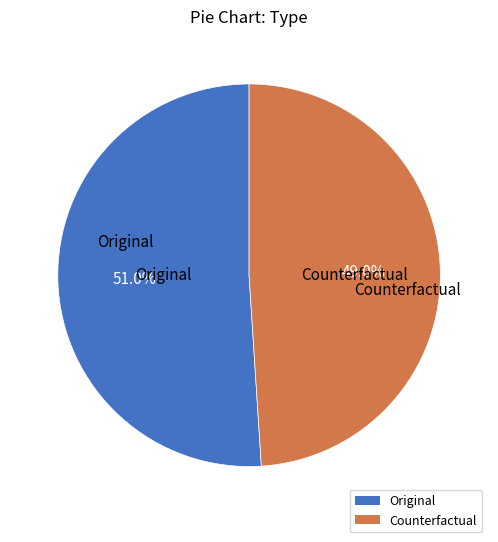

How many segments does this pie chart have?

2